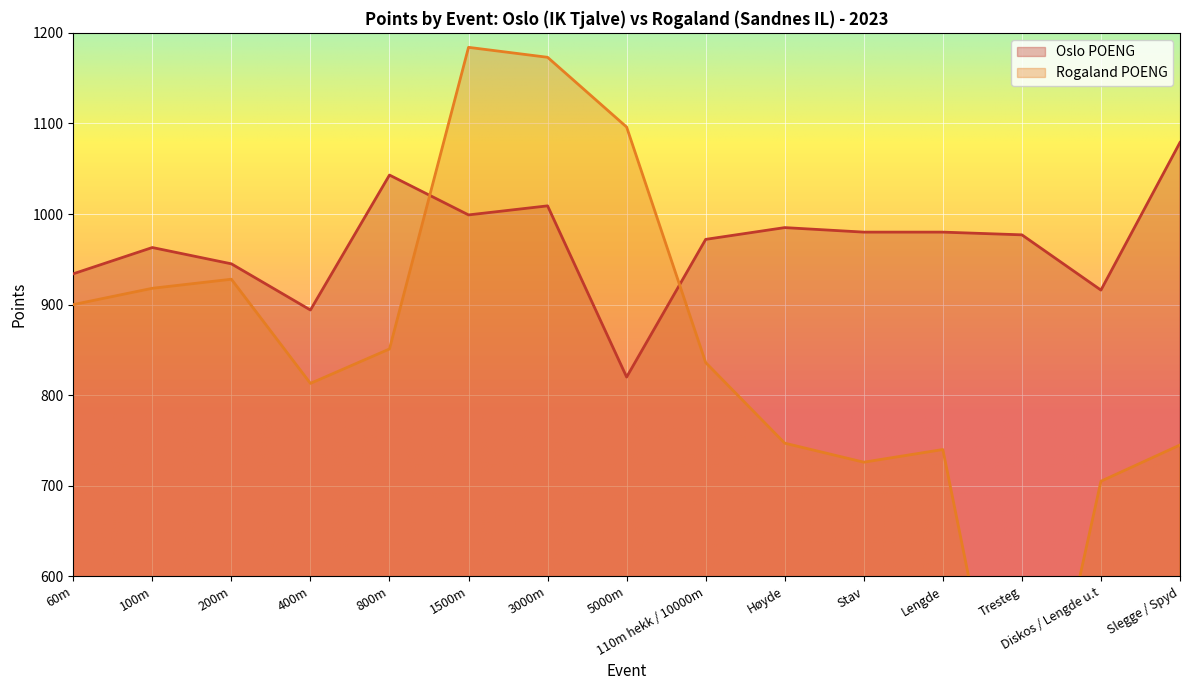

List the labels in order of Rogaland POENG value, smallest first.

Tresteg, Diskos / Lengde u.t, Stav, Lengde, Slegge / Spyd, Høyde, 400m, 110m hekk / 10000m, 800m, 60m, 100m, 200m, 5000m, 3000m, 1500m